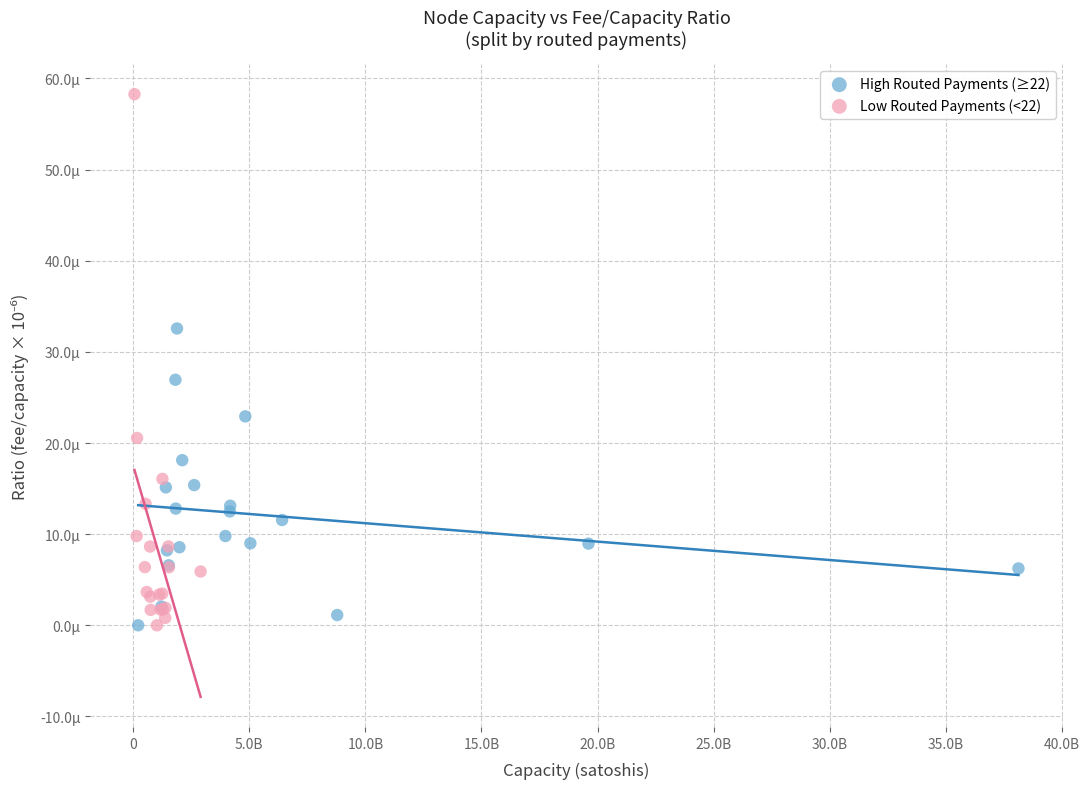

What are all the series names shown in the legend?

High Routed Payments (≥22), Low Routed Payments (<22)